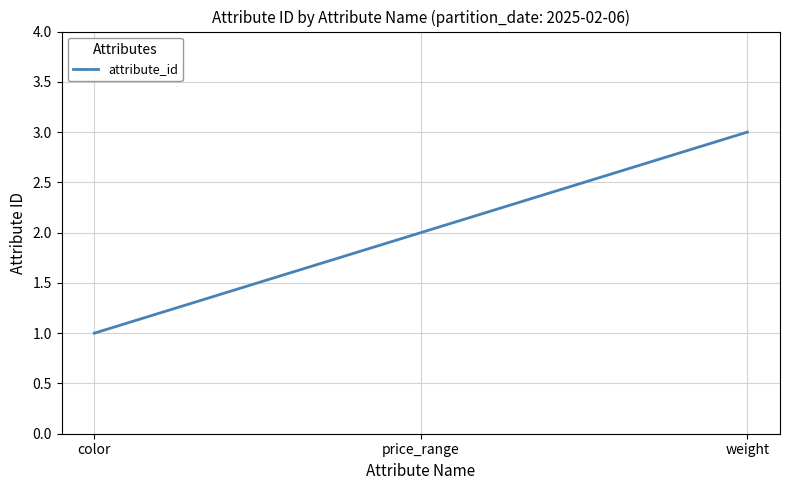

At which label is the value closest to 2?

price_range